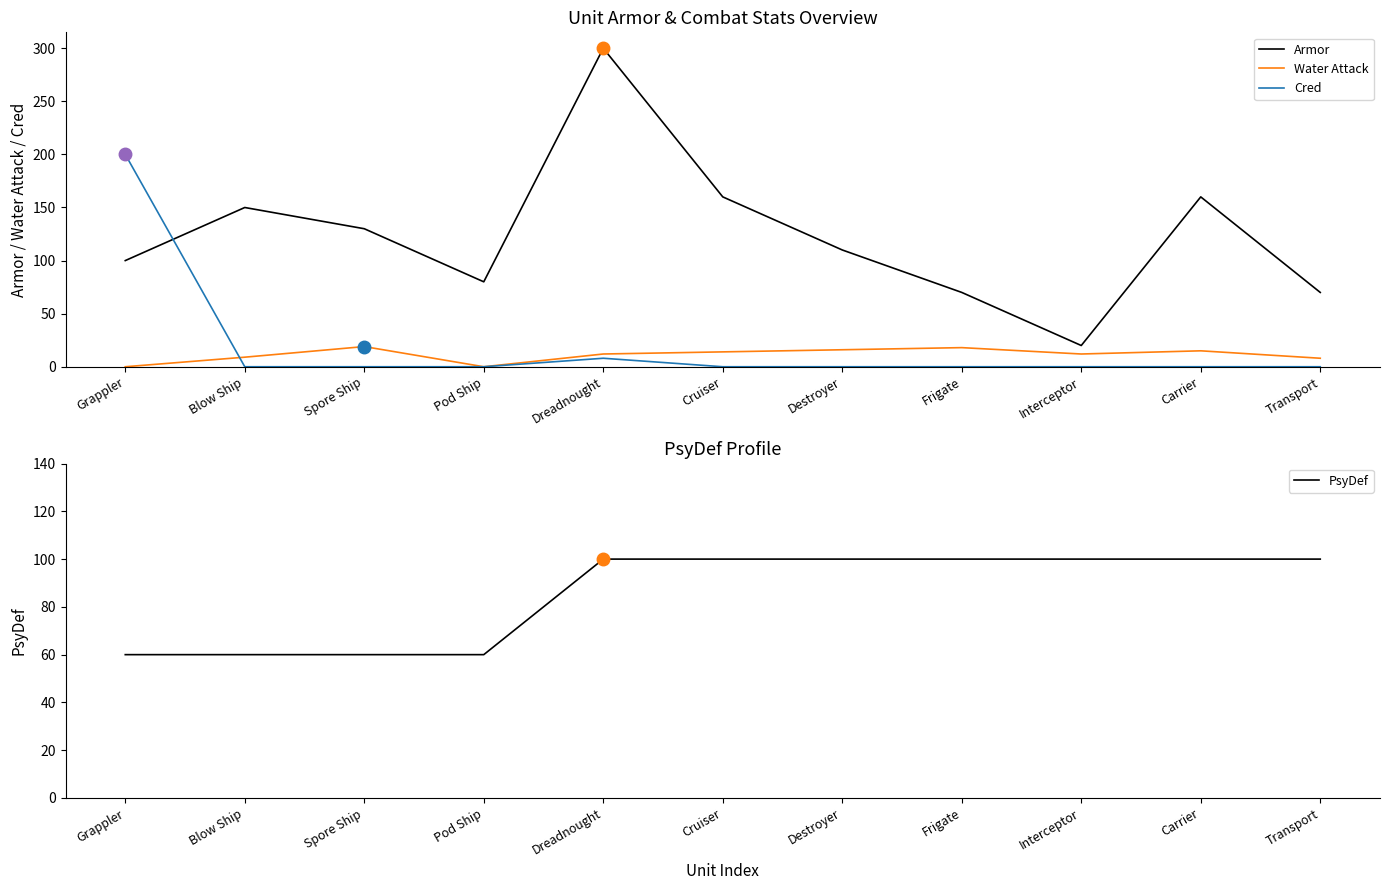

What are all the series names shown in the legend?

Armor, Water Attack, Cred, PsyDef